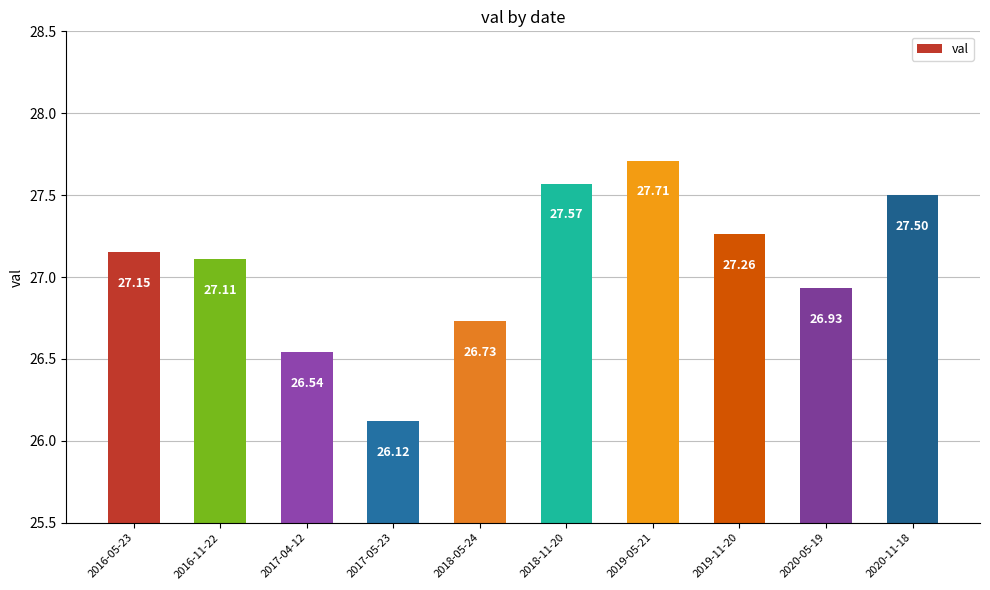

How many data points does each series have?

10